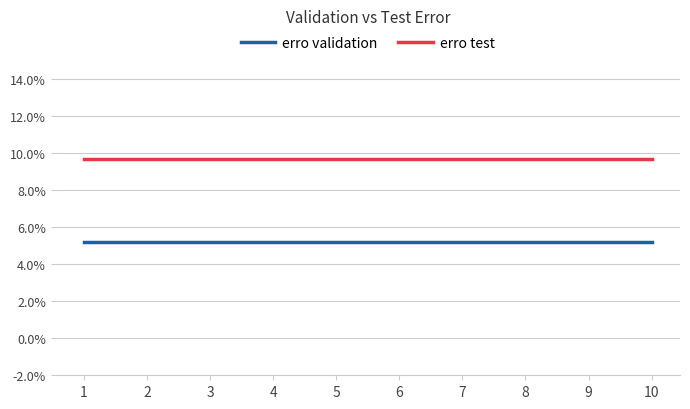

True or false: erro test has more than 0 interior local peaks.

False